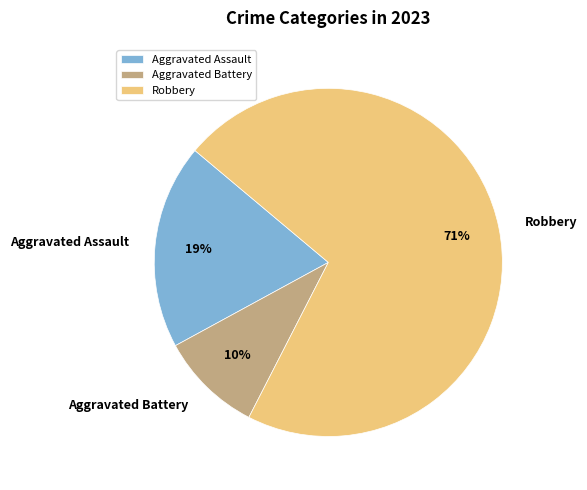

Is the sum of Aggravated Battery and Robbery greater than half?

Yes